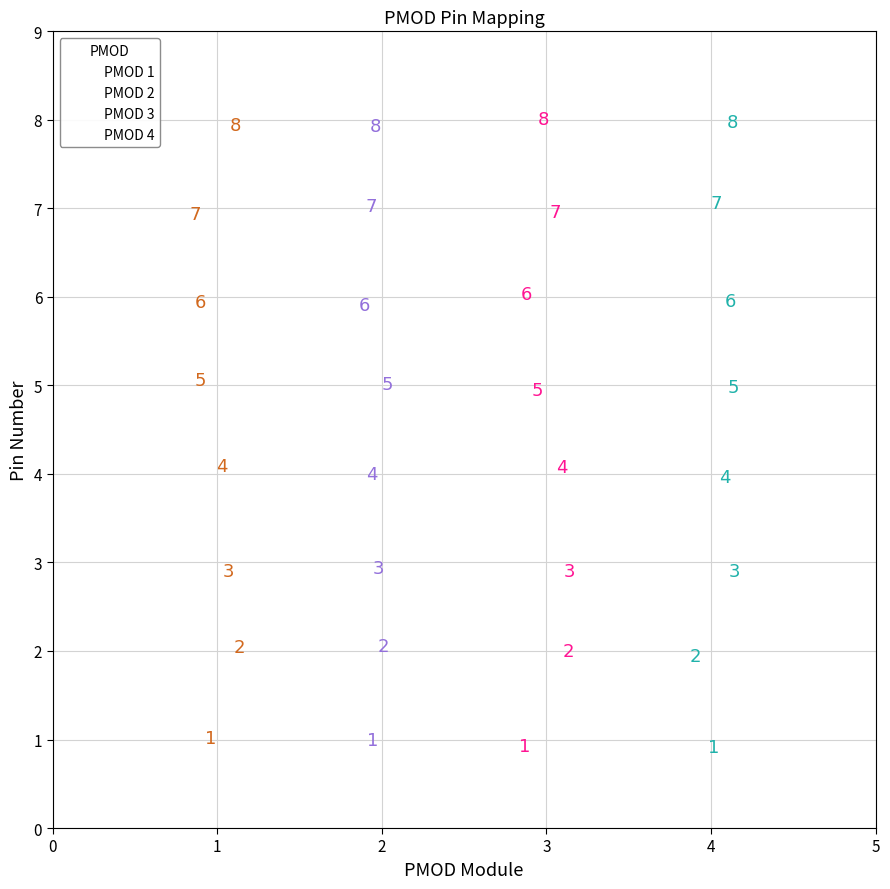

Which series contains the lowest Y value?

PMOD 4